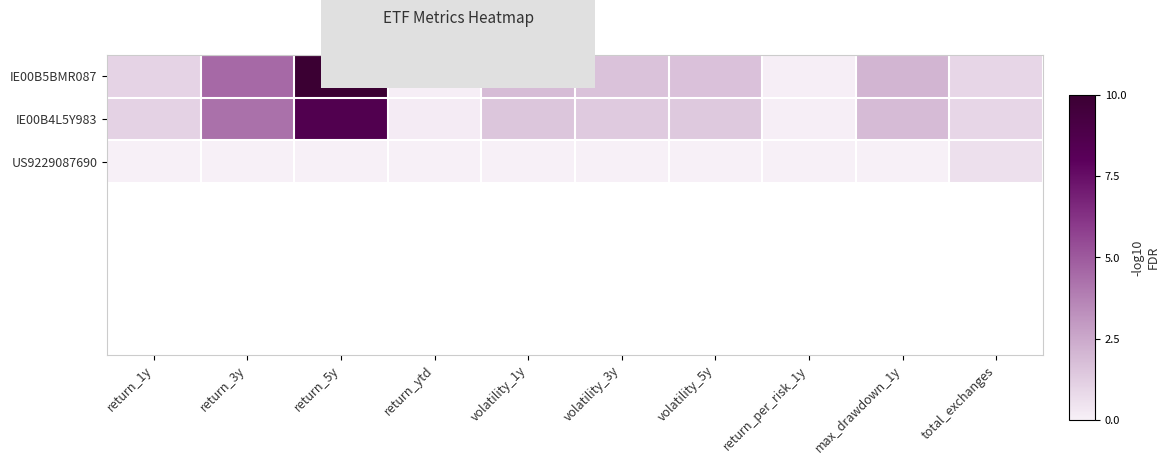

Reading left to right, extract all data points from this chart.

IE00B5BMR087: return_1y=1.1	return_3y=4.5	return_5y=10.0	return_ytd=0.1	volatility_1y=1.8	volatility_3y=1.6	volatility_5y=1.7	return_per_risk_1y=0.1	max_drawdown_1y=2.1	total_exchanges=0.9
IE00B4L5Y983: return_1y=1.1	return_3y=4.3	return_5y=8.6	return_ytd=0.2	volatility_1y=1.5	volatility_3y=1.4	volatility_5y=1.4	return_per_risk_1y=0.1	max_drawdown_1y=1.9	total_exchanges=0.9
US9229087690: return_1y=0.0	return_3y=0.0	return_5y=0.0	return_ytd=0.0	volatility_1y=0.0	volatility_3y=0.0	volatility_5y=0.0	return_per_risk_1y=0.0	max_drawdown_1y=0.0	total_exchanges=0.6